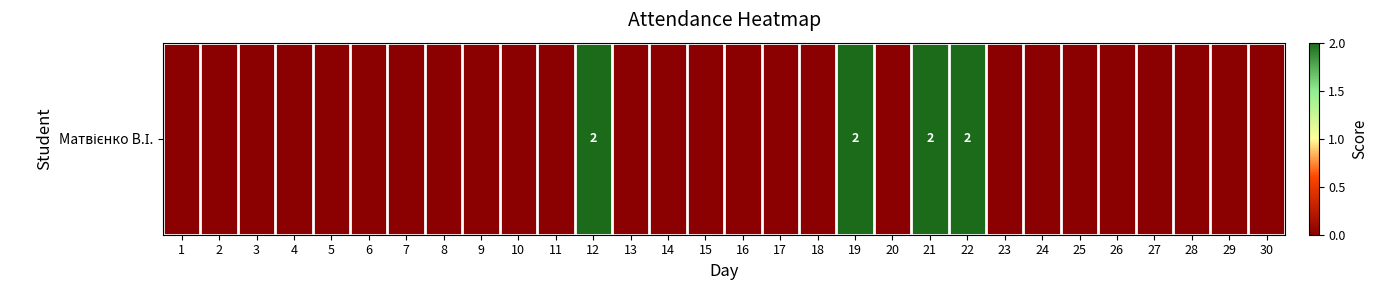

List the labels in order of value, smallest first.

1, 2, 3, 4, 5, 6, 7, 8, 9, 10, 11, 13, 14, 15, 16, 17, 18, 20, 23, 24, 25, 26, 27, 28, 29, 30, 12, 19, 21, 22